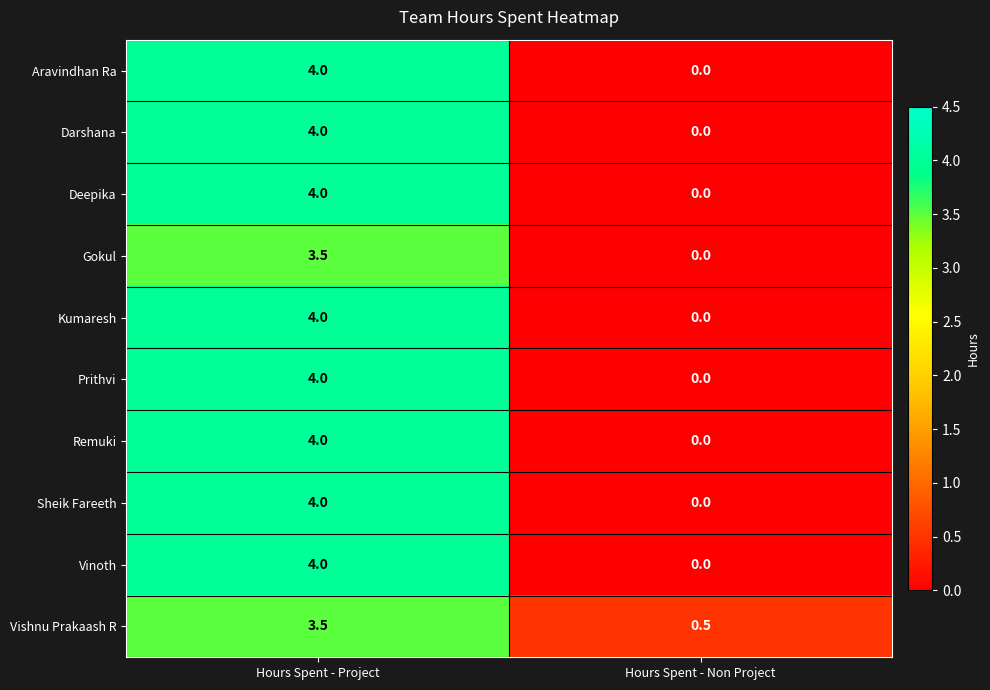

What is the sum of all Remuki values?

4.0